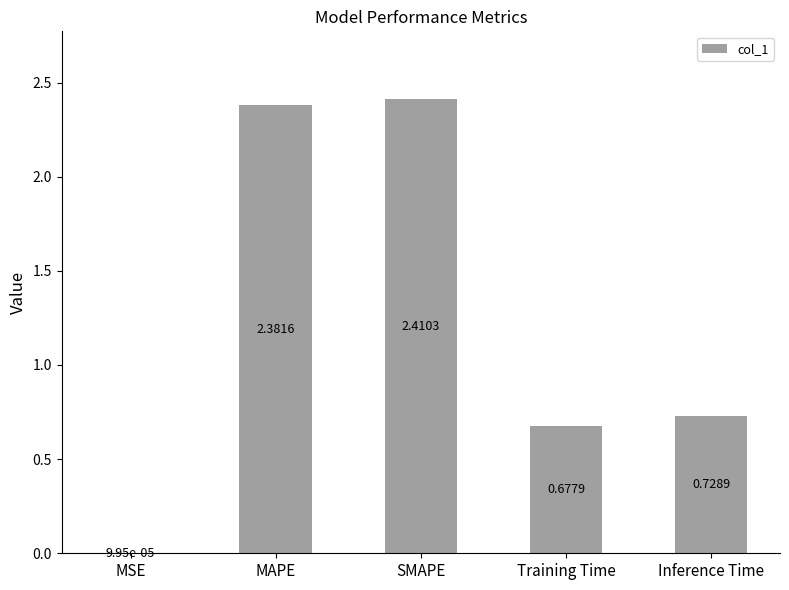

Where is the data nearest to the value 1?

Inference Time